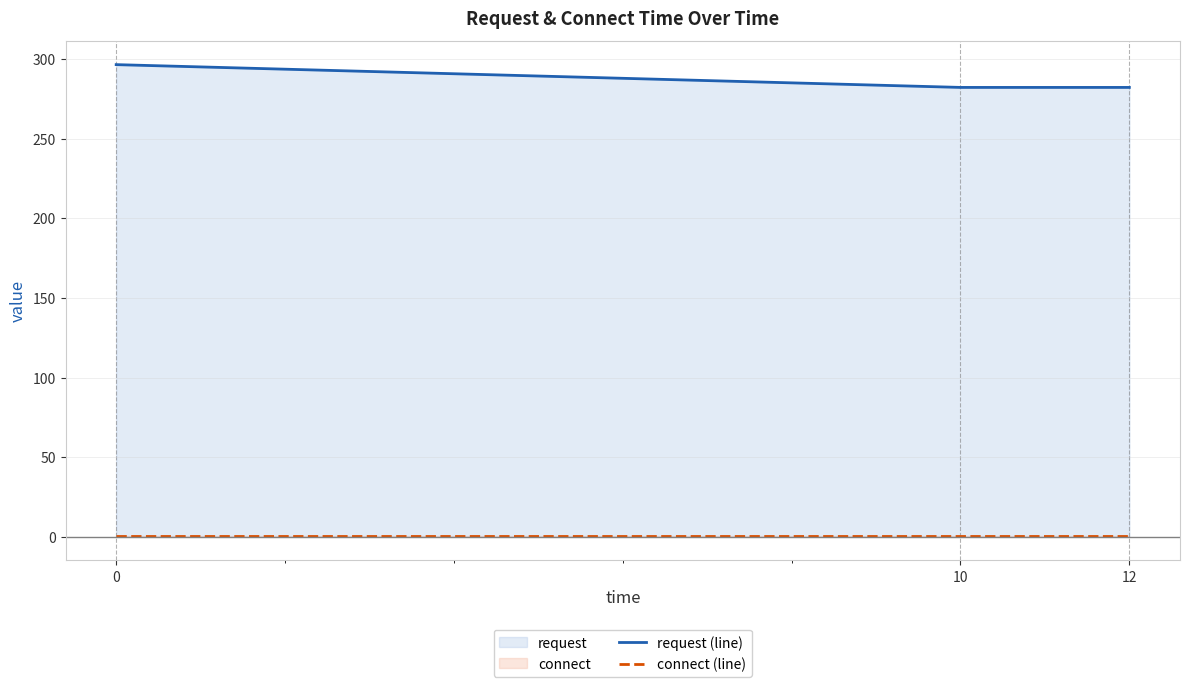

List the series in order of their peak value, lowest first.

connect (line), request (line)